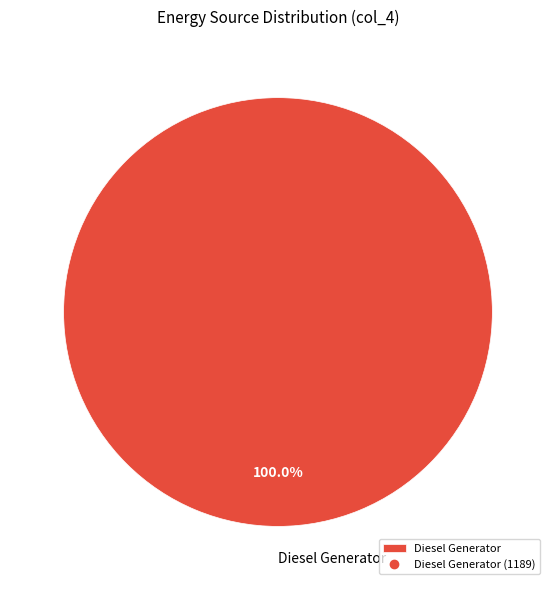

Which category accounts for the majority?

Diesel Generator